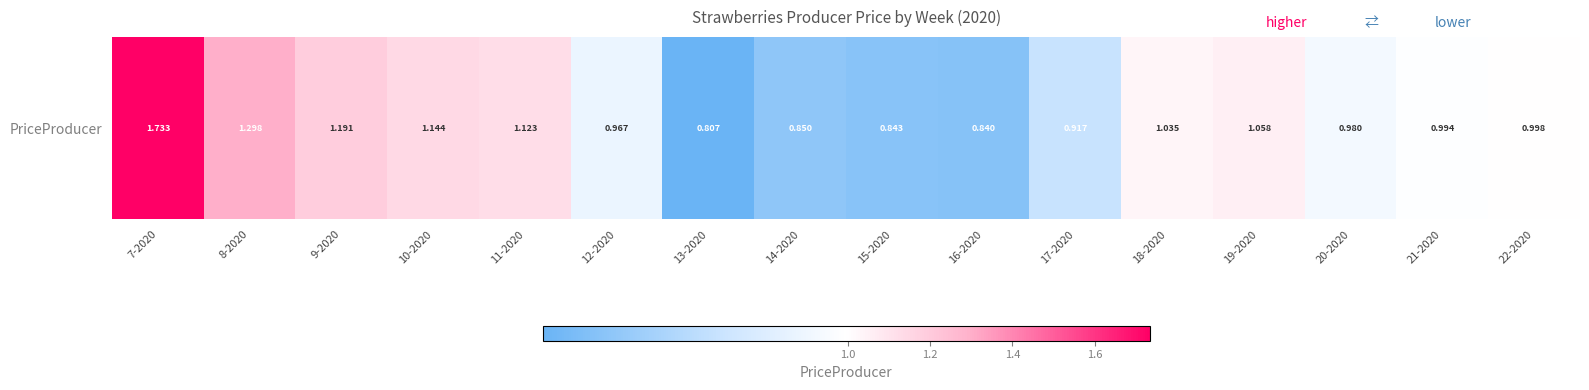

What is the maximum value shown in the chart?

1.7